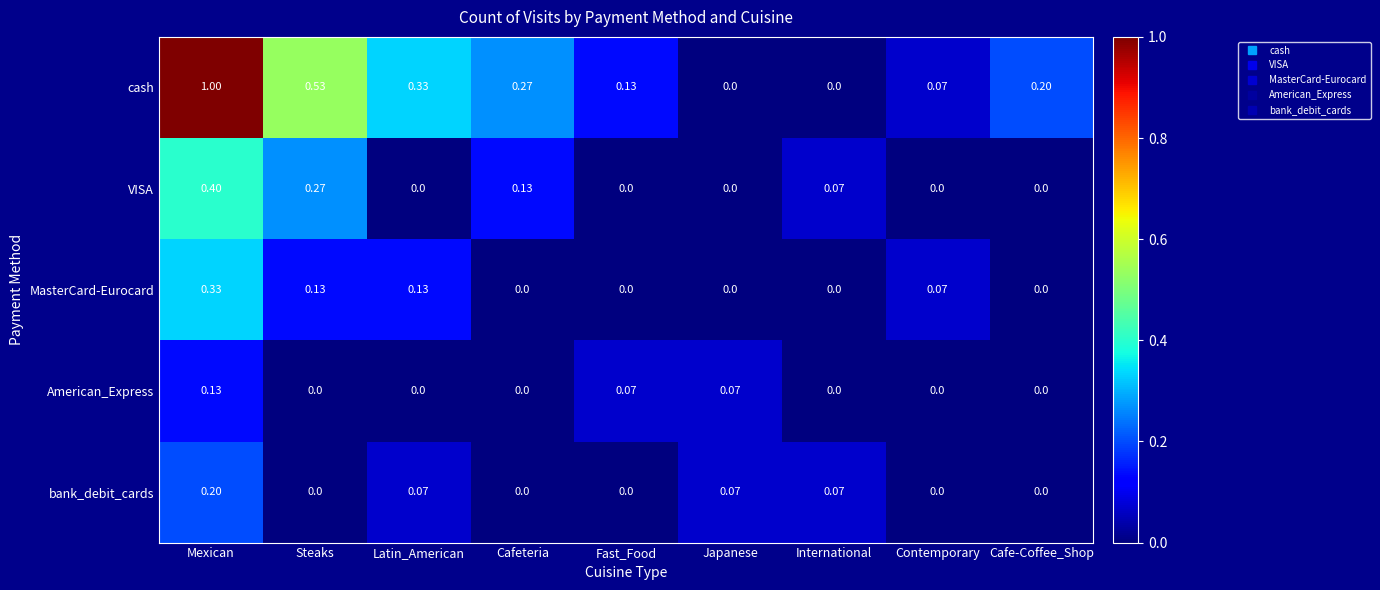

Which series has the largest range (max minus min)?

cash